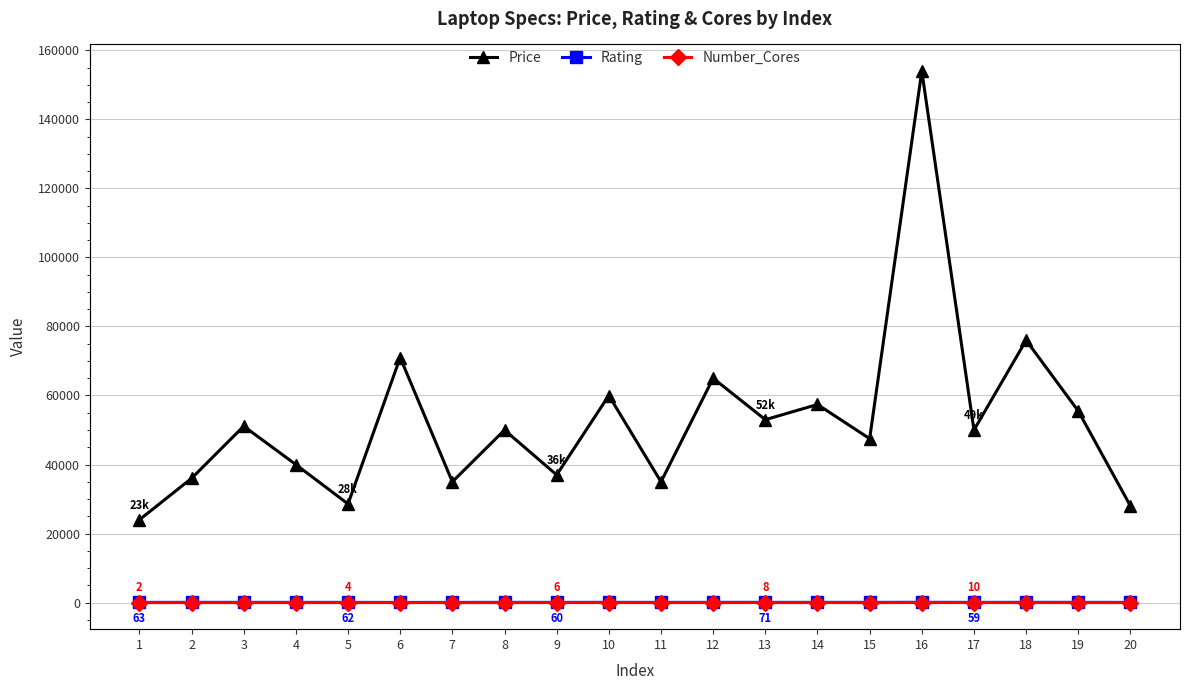

What are all the series names shown in the legend?

Price, Rating, Number_Cores